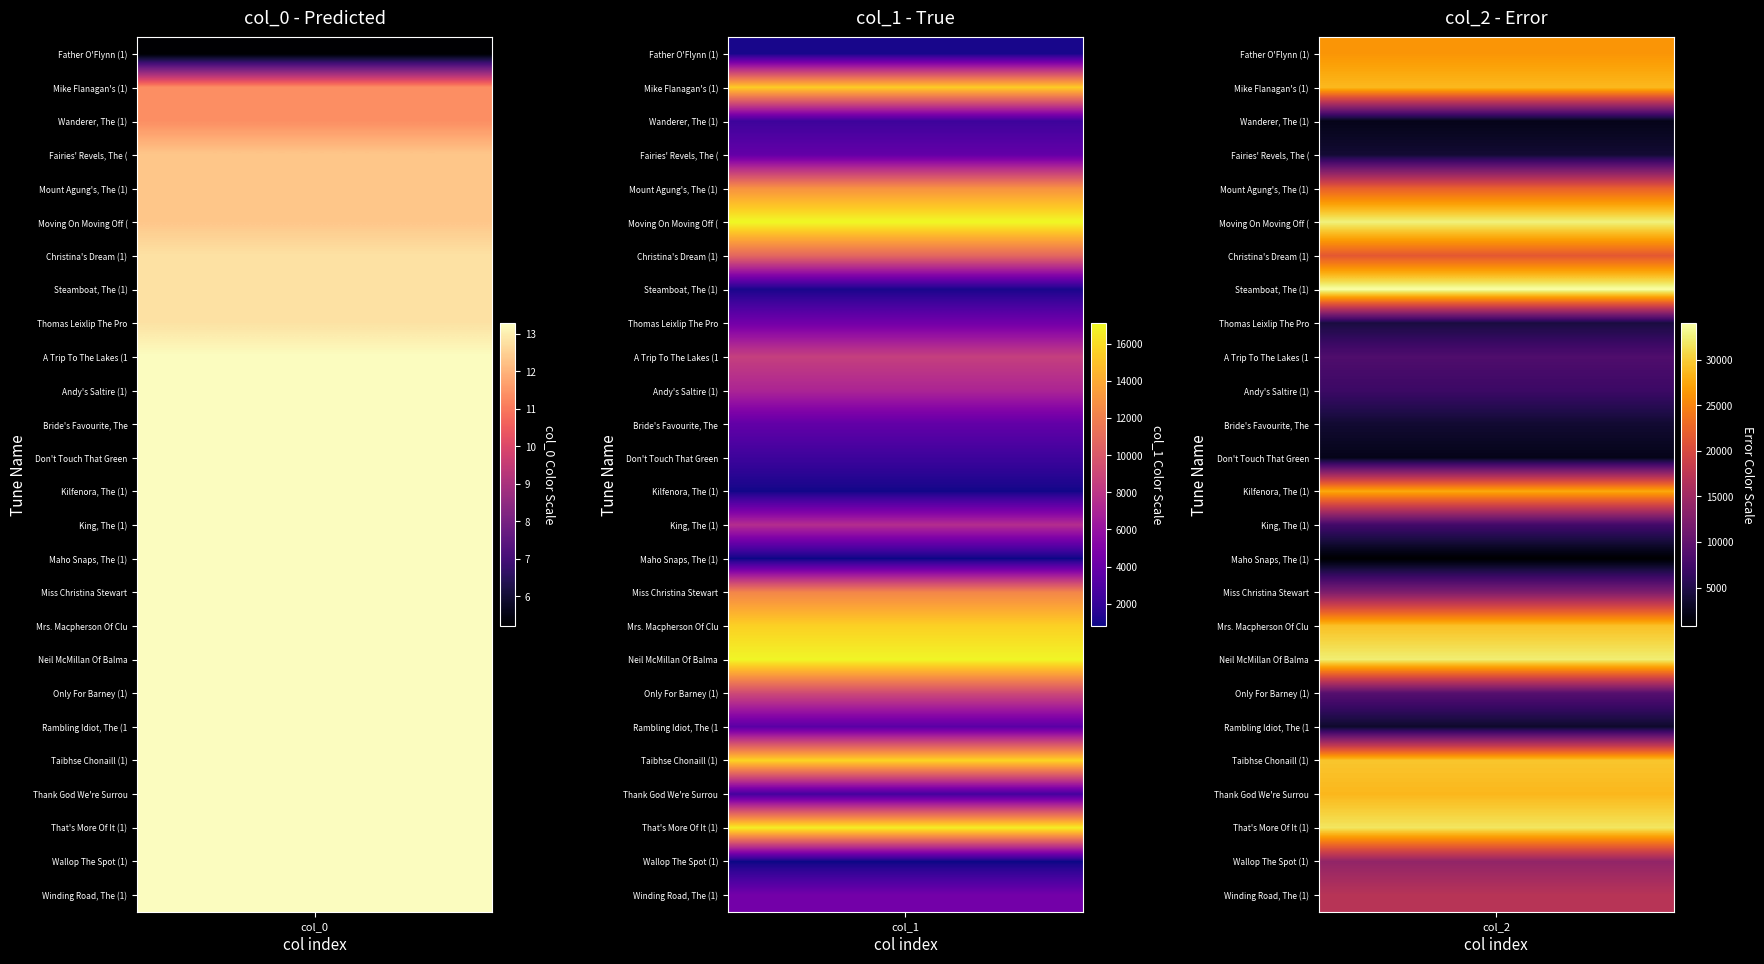

What is the average value of the col_0 series?

12.7